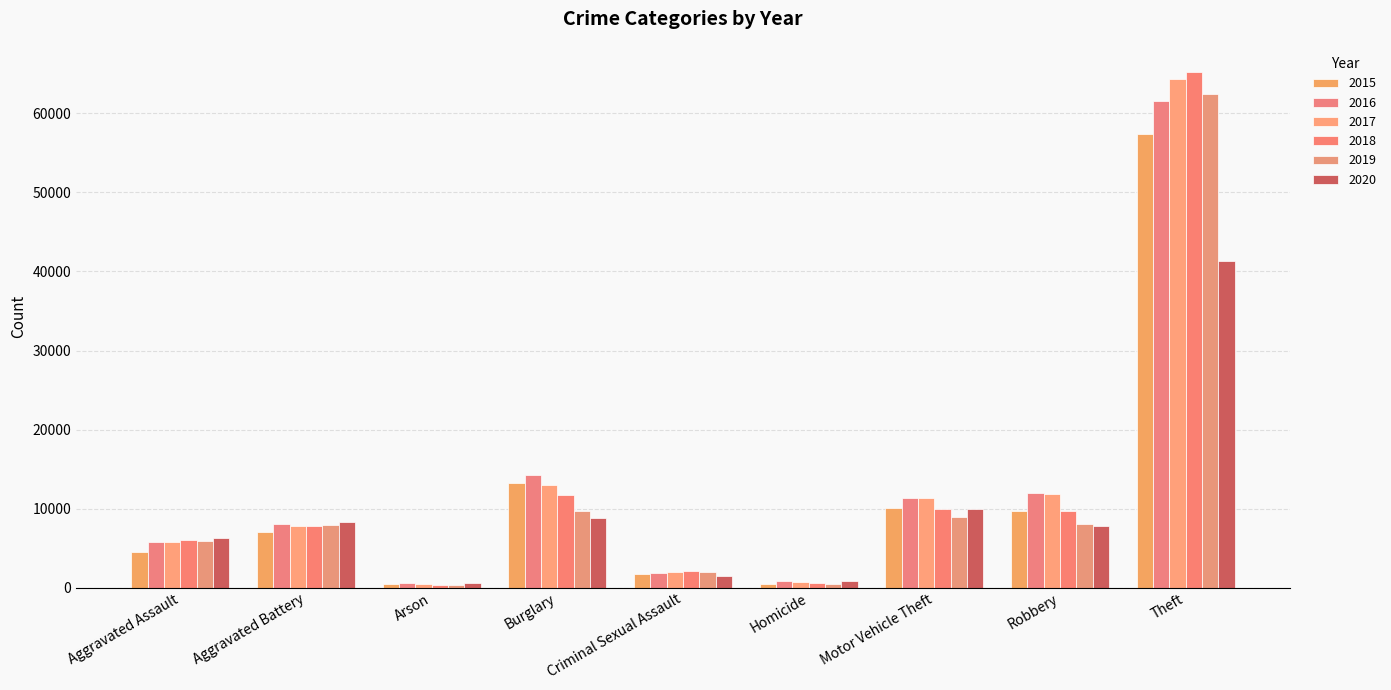

What is the sum of the 2019 values at Burglary and Arson?

10015